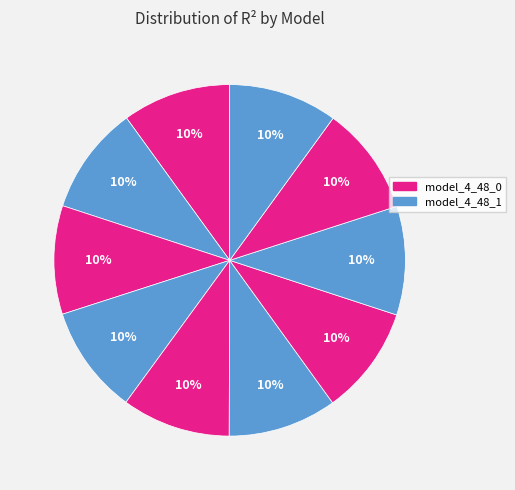

How many slices are in this pie chart?

10